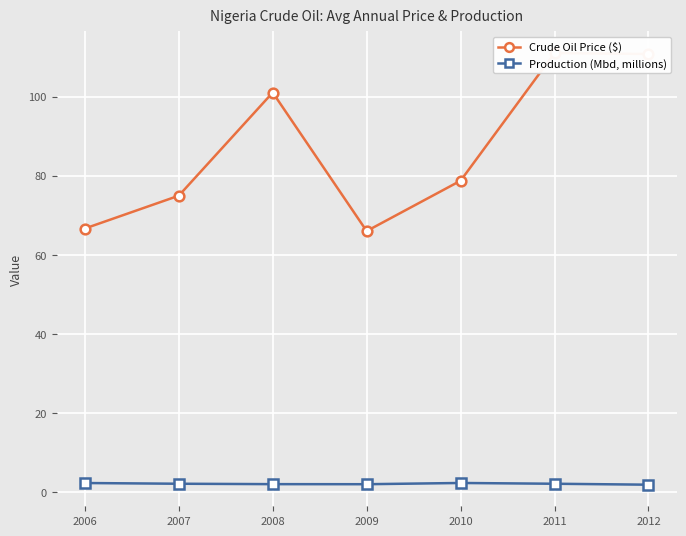

Which series has the widest spread of values?

Crude Oil Price ($)